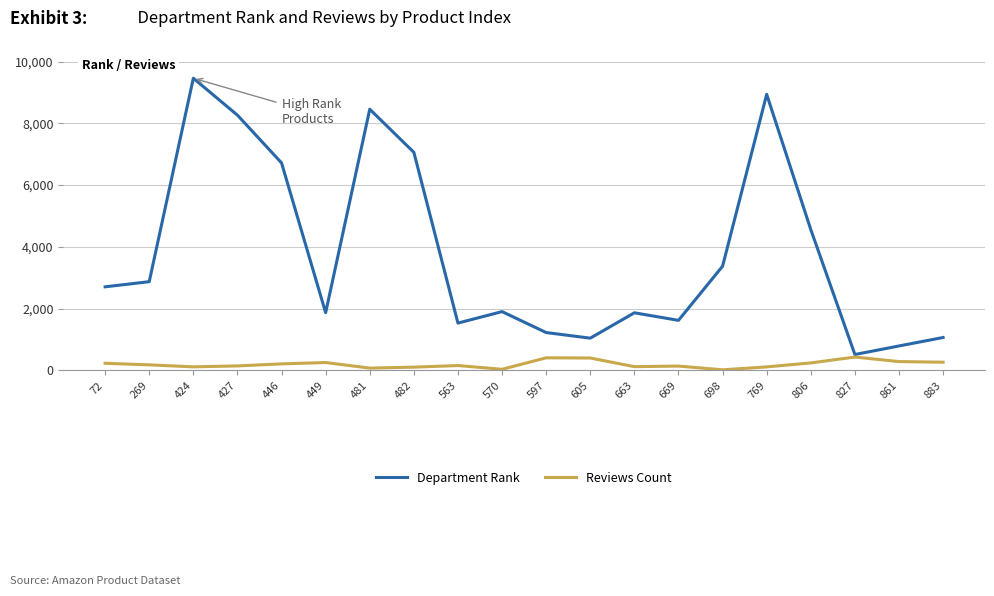

Which series has the widest spread of values?

Department Rank